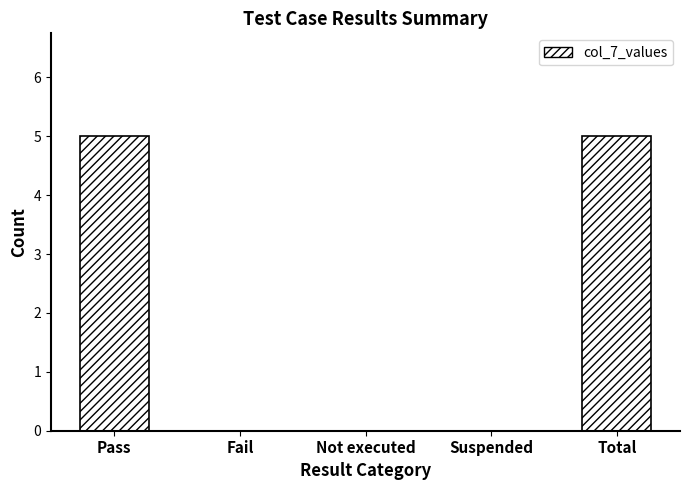

Reading right to left, what are all the values shown in this chart?

Total=5	Suspended=0	Not executed=0	Fail=0	Pass=5